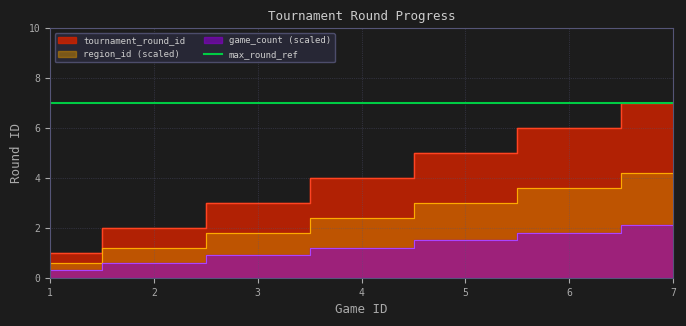

What is the maximum value shown in the chart?

7